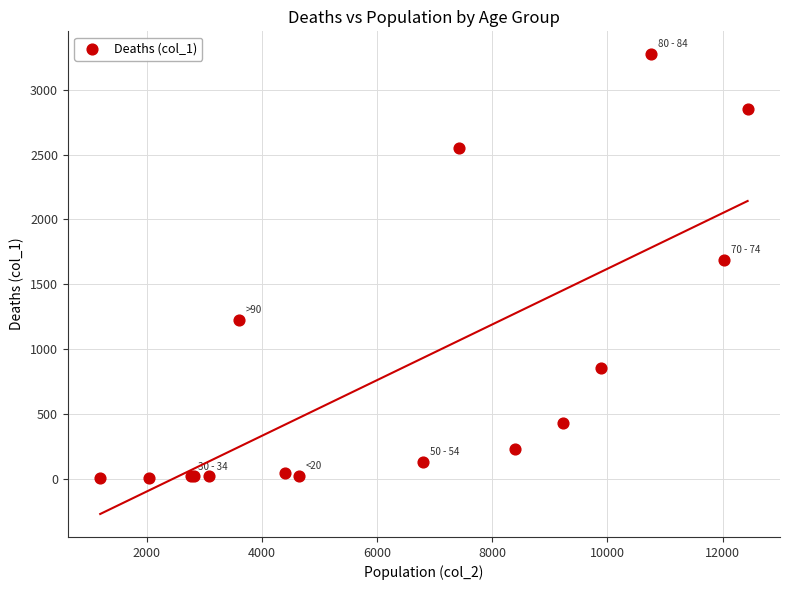

What Y value in the scatter plot is closest to 1638?

1690